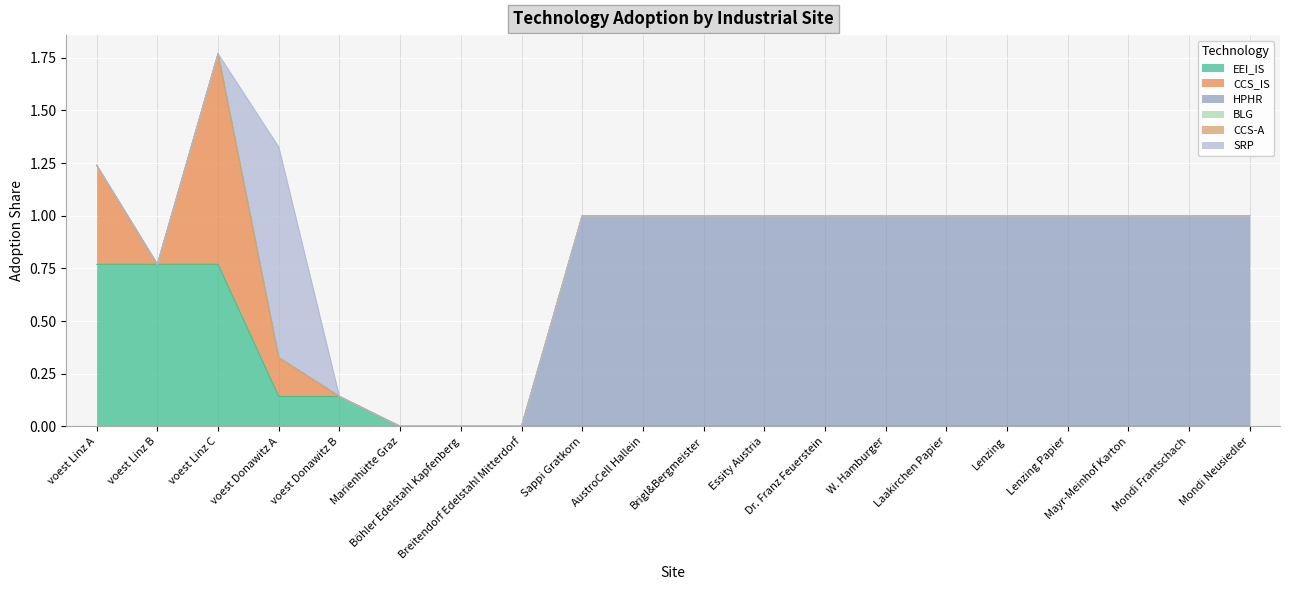

True or false: HPHR has a value of 1.0 at Mondi Neusiedler.

True